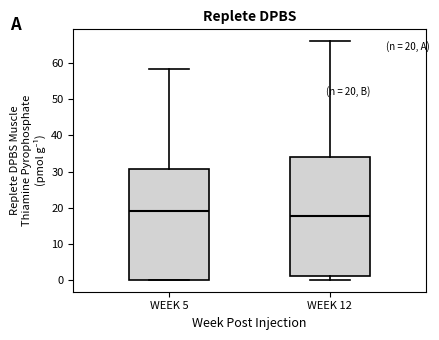

Which box is the tallest, from its lower edge to its upper edge?

WEEK 12